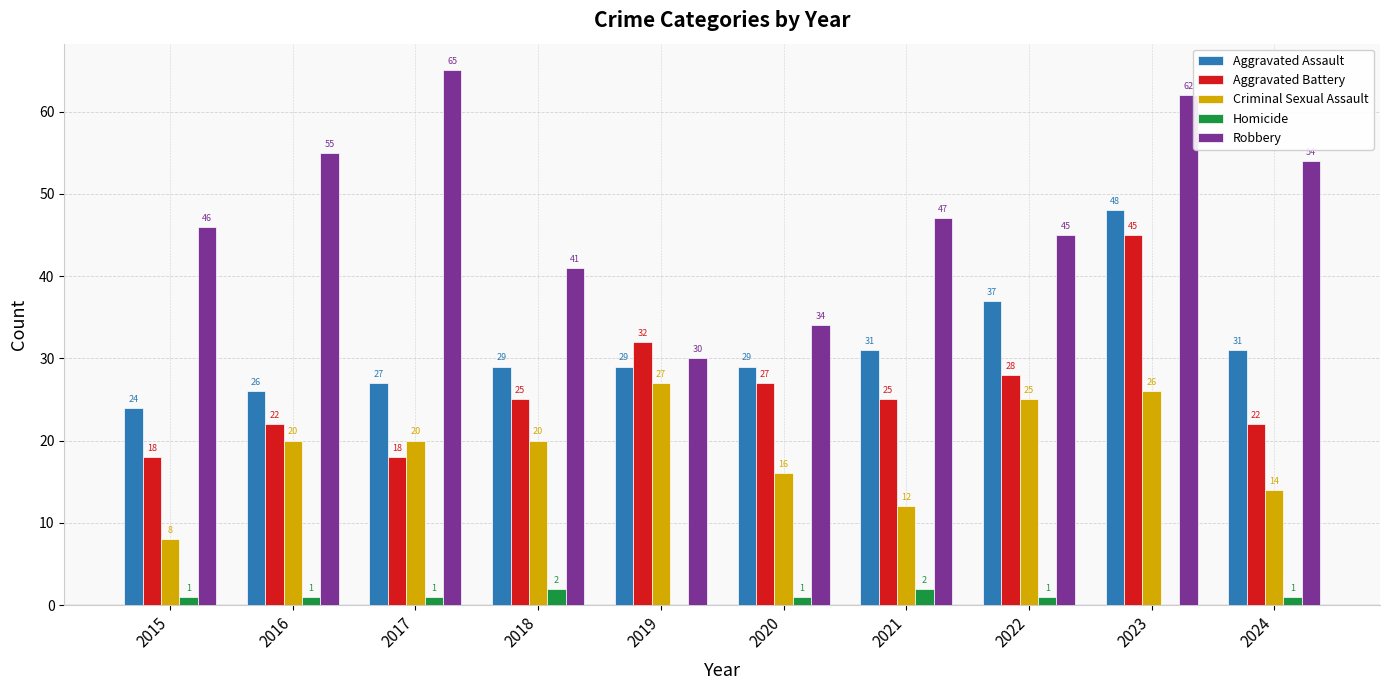

Is it true that Aggravated Battery equals 14 at 2020?

False